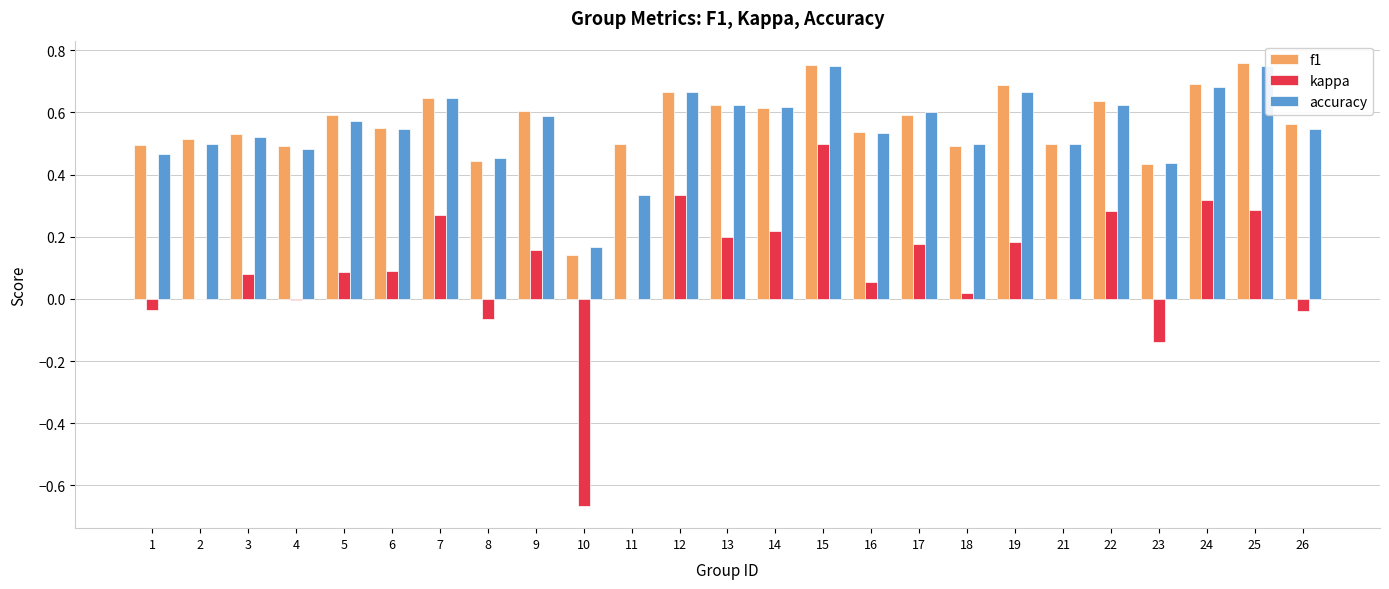

Read the f1 value at 24.

0.7